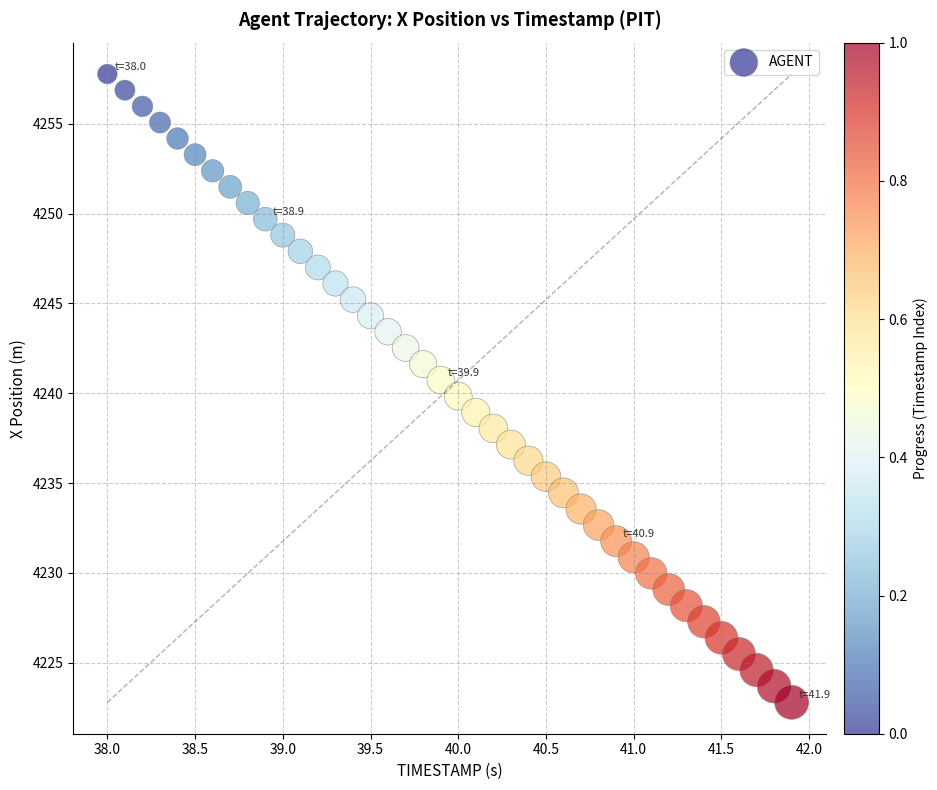

What is the range of X values (max minus min)?

3.9